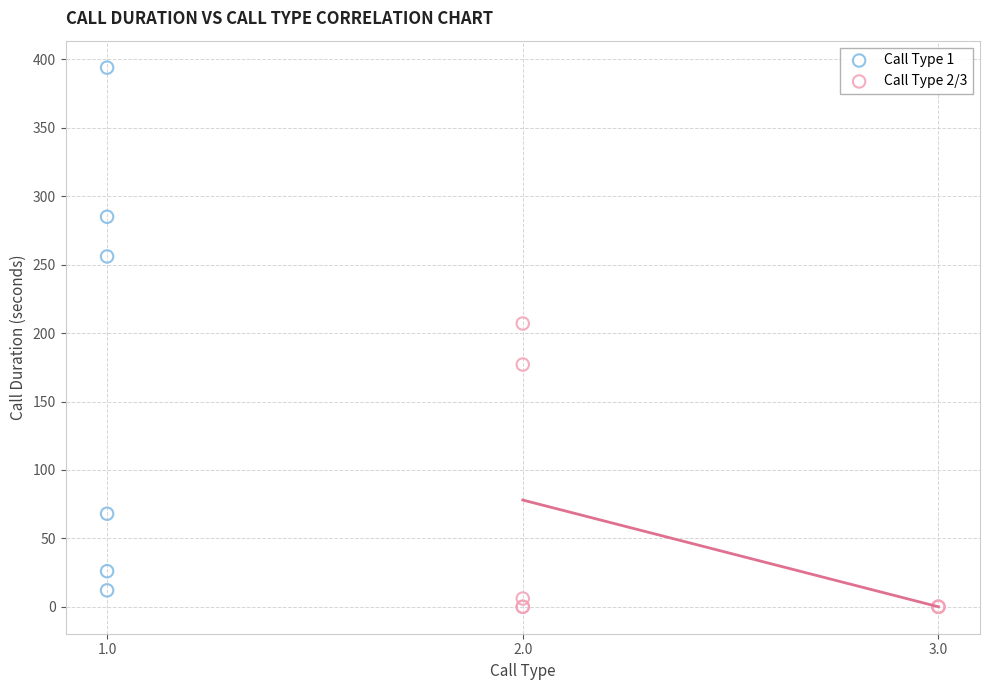

Which series reaches the maximum Y coordinate?

Call Type 1